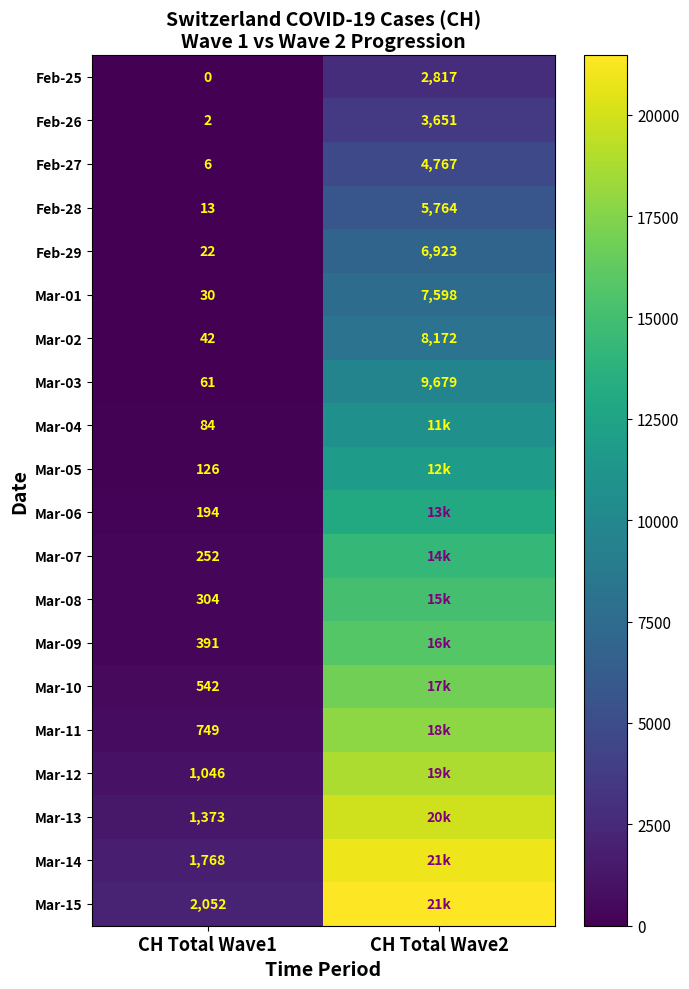

At how many categories does at least one series exceed 8628?

1